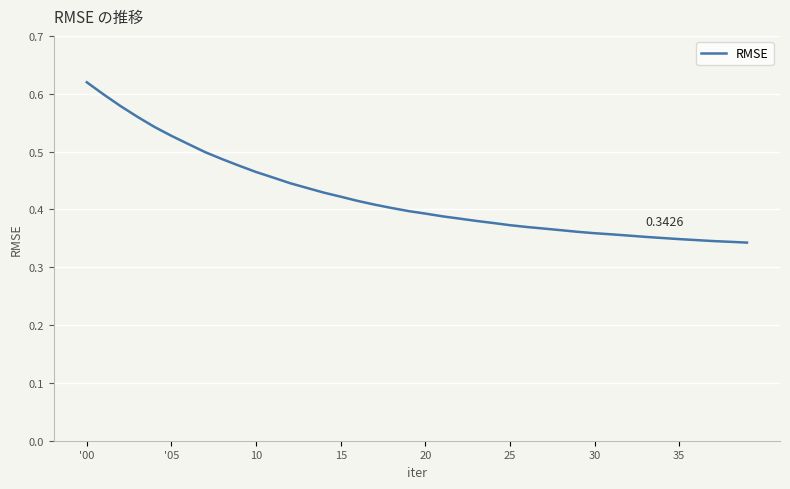

What is the value of the 25th point from the left?

0.4